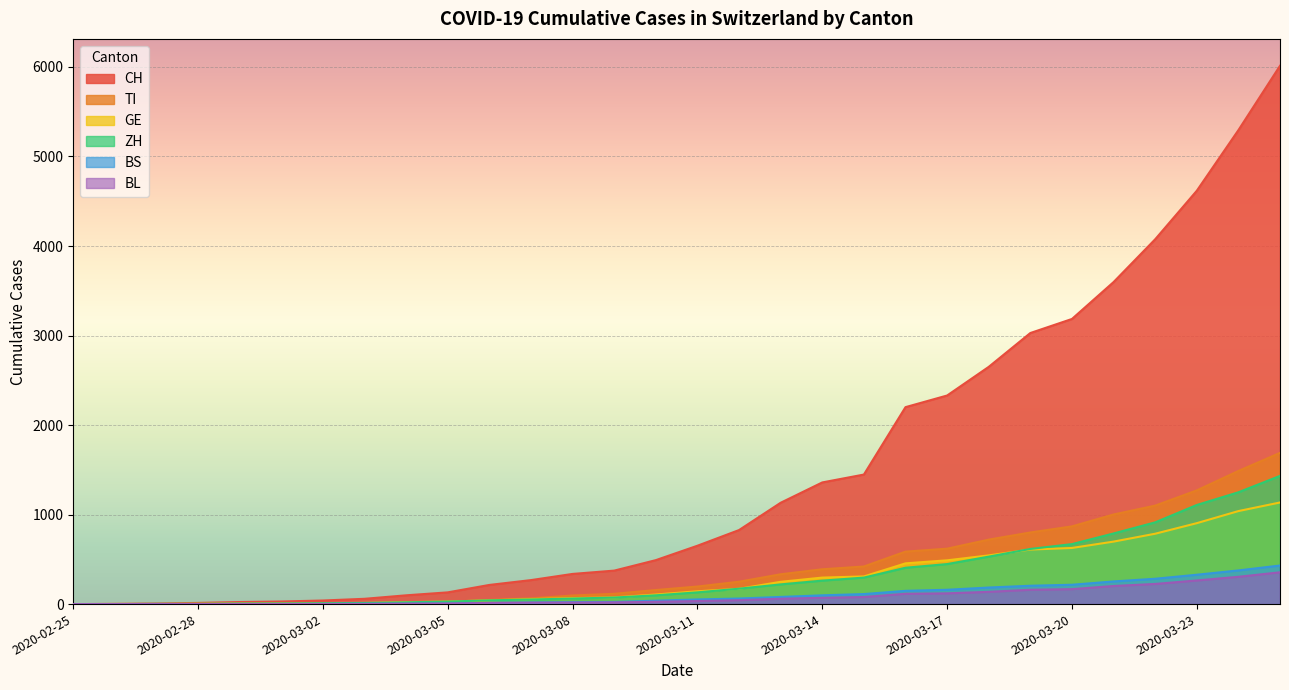

True or false: ZH and BL intersect in this chart.

False